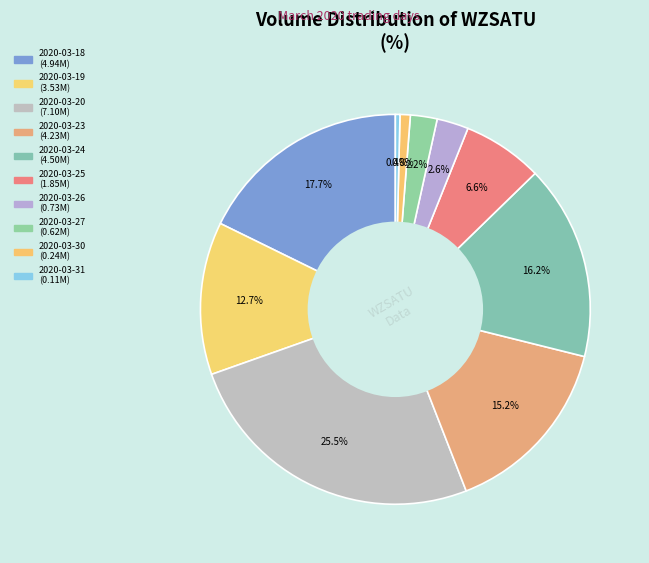

What is the largest slice in the pie chart?

2020-03-20